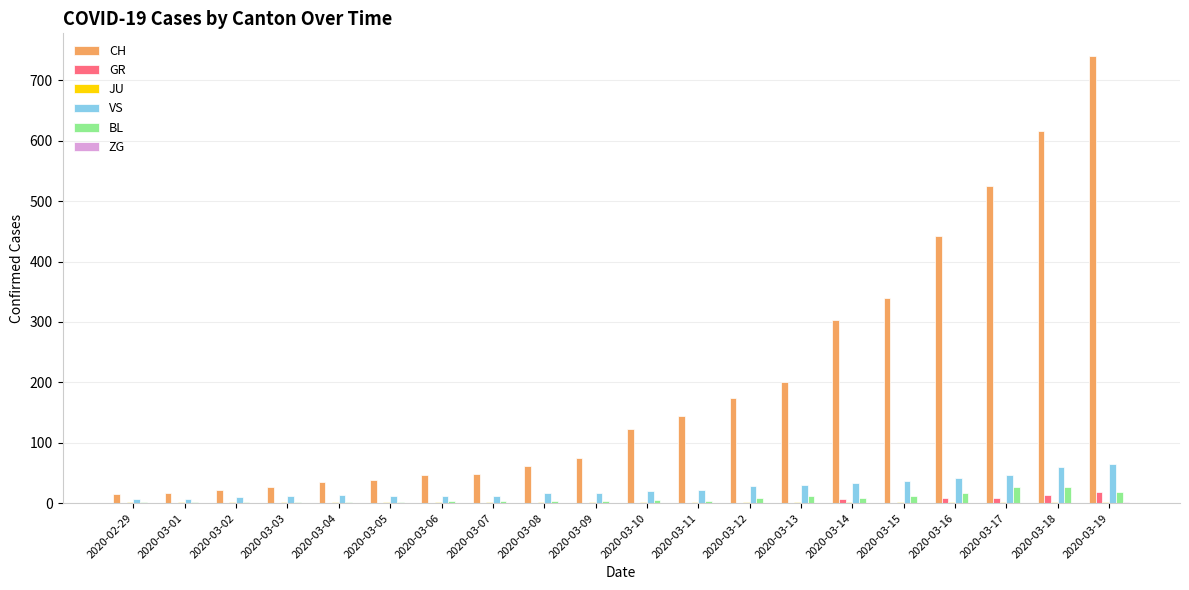

What is the sum of all GR values?

55